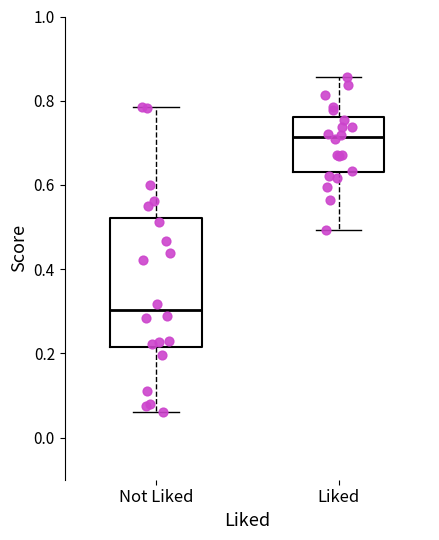

Reading left to right, transcribe this box plot: for each box, give where its median line is, the range the box spans, and where its two whiskers end, as read against the y-axis. The values are not printed on the chart, so give them approximately, as read against the axis.

Not Liked: median 0.30, box 0.22 to 0.52, whiskers 0.06 to 0.78
Liked: median 0.72, box 0.64 to 0.76, whiskers 0.50 to 0.86